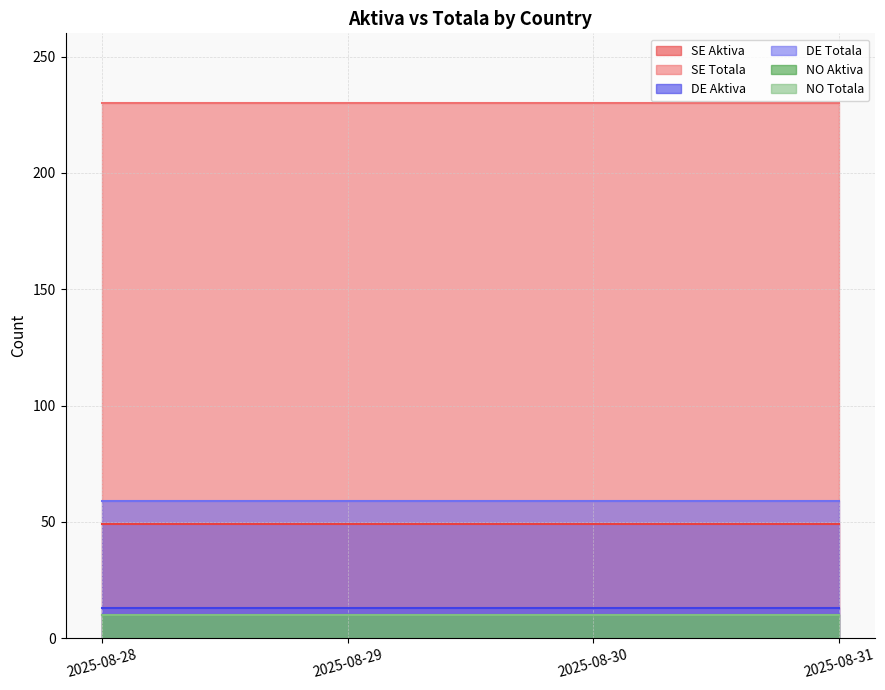

Rank the categories by DE Totala value from highest to lowest.

2025-08-28, 2025-08-29, 2025-08-30, 2025-08-31